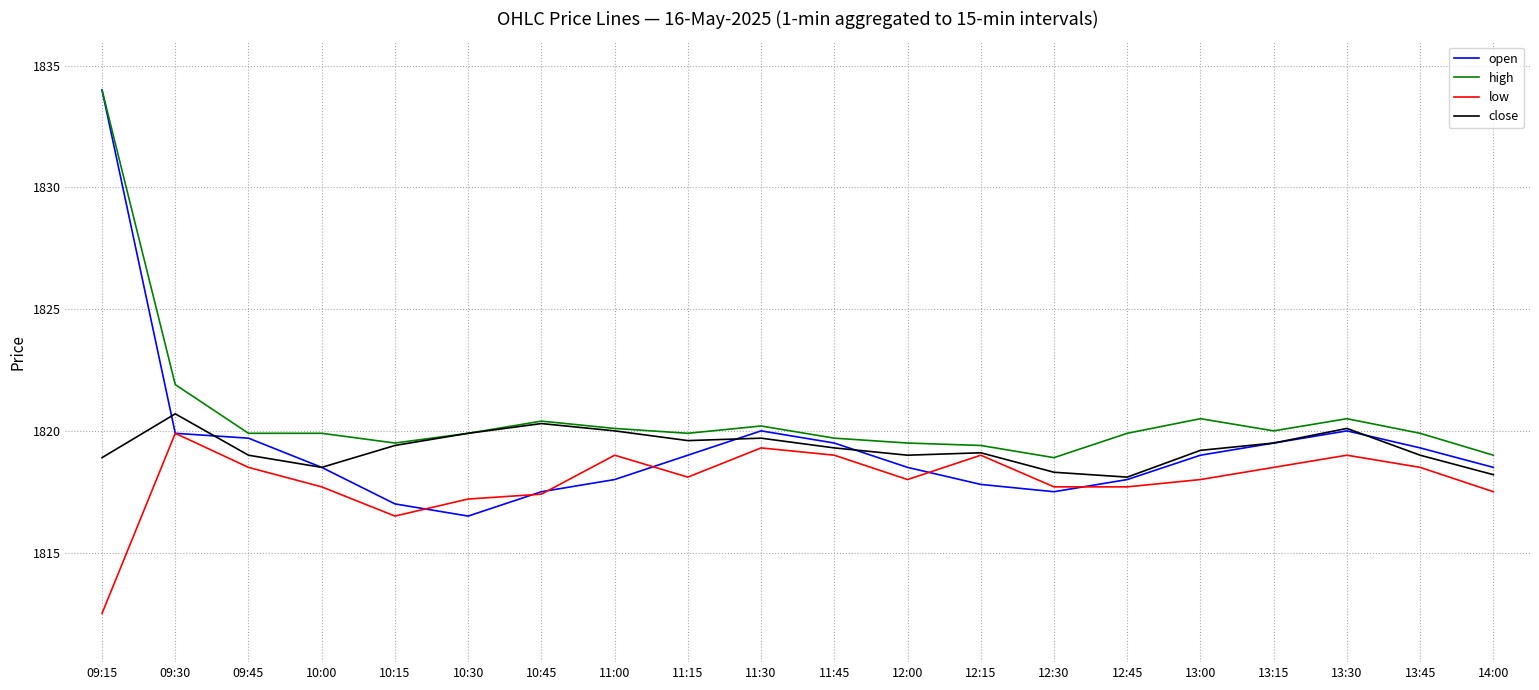

The value of close at 12:30 is 752.0. True or false?

False